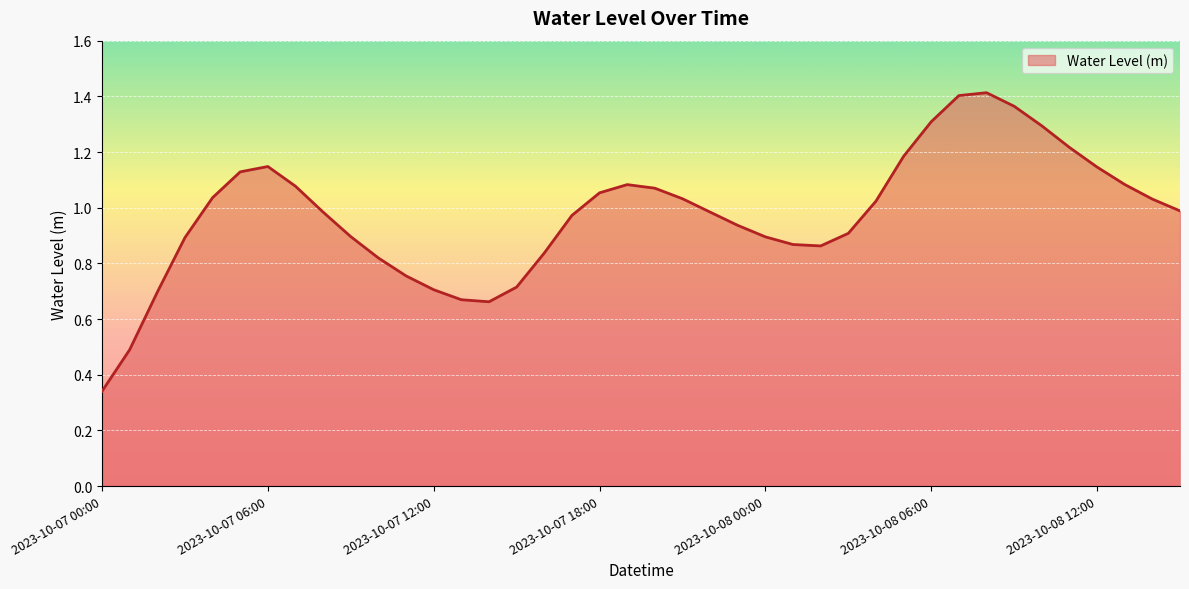

True or false: there are more than 2 points higher than both neighbors.

True